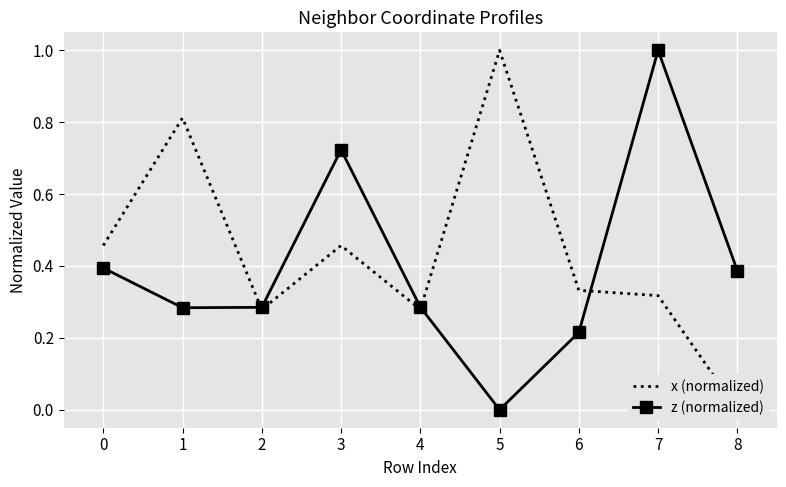

Is it true that z (normalized) equals -0.4 at 5?

False